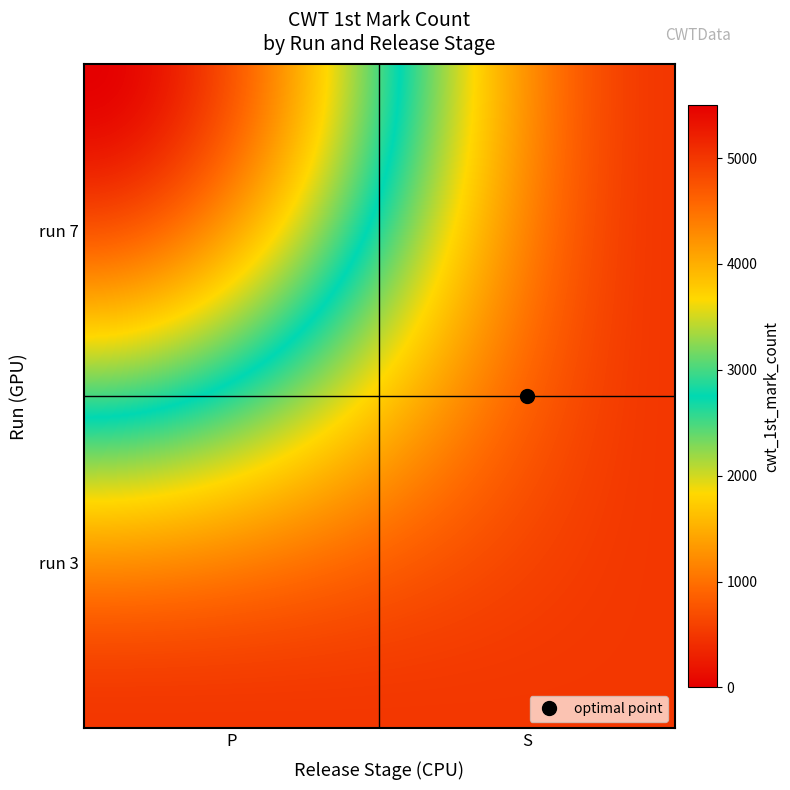

How many categories are shown in the chart?

2